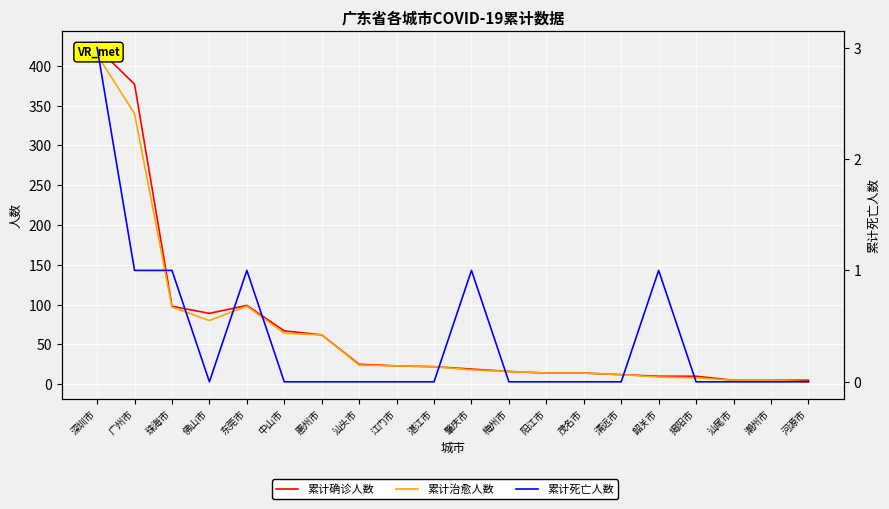

What position from the right is 湛江市?

11